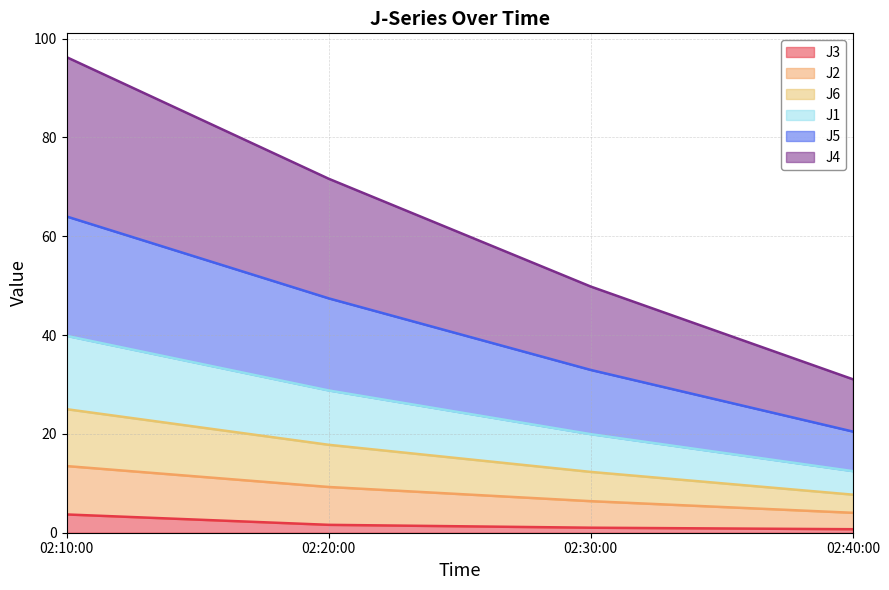

What is the highest value of the J3 series?

3.7